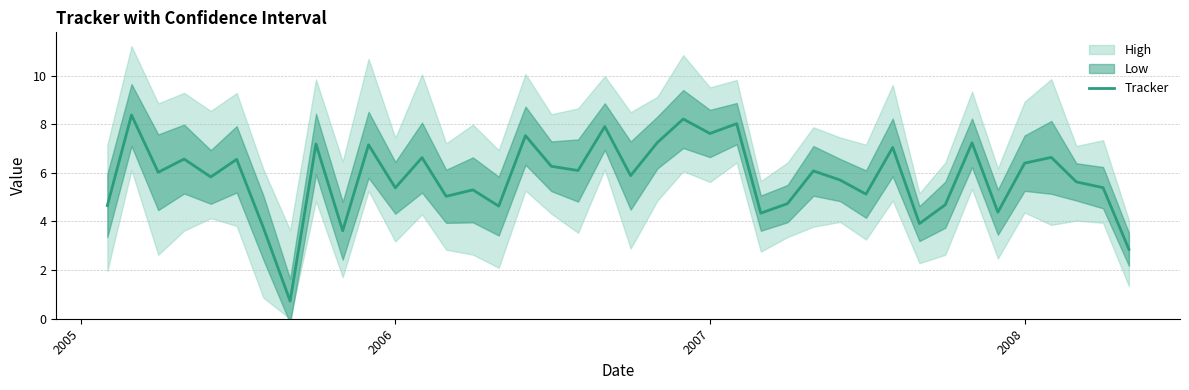

Reading right to left, what are all the values shown in this chart?

2.9	5.4	5.6	6.6	6.4	4.4	7.2	4.7	3.9	7.0	5.1	5.7	6.1	4.7	4.3	8.0	7.6	8.2	7.2	5.9	7.9	6.1	6.3	7.5	4.6	5.3	5.0	6.6	5.4	7.2	3.6	7.2	0.7	3.7	6.6	5.8	6.6	6.0	8.4	4.7